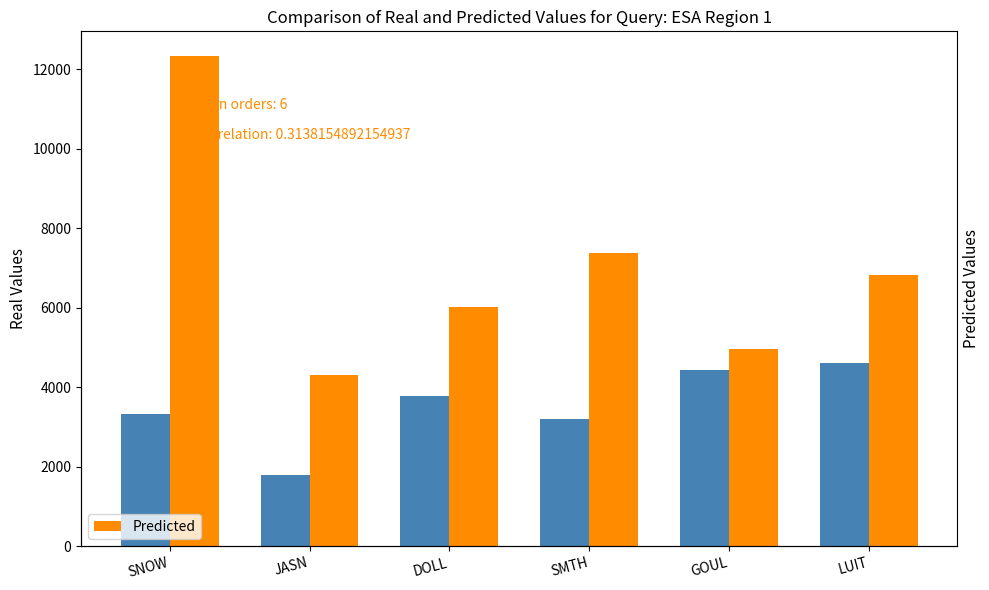

Is the value of Predicted at GOUL greater than the value of Real Values at SMTH?

Yes